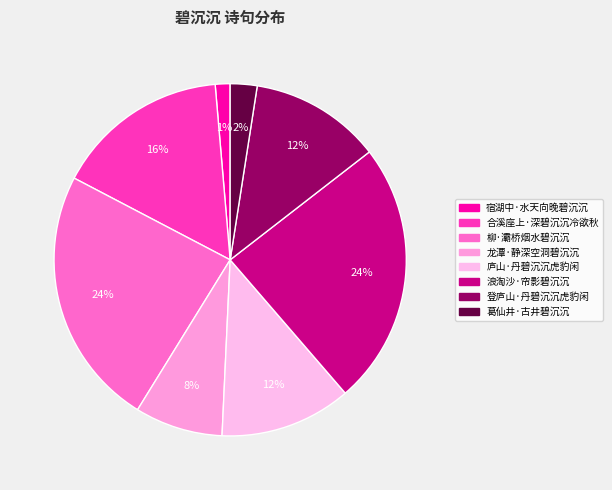

Is 庐山·丹碧沉沉虎豹闲 the majority of the pie?

No